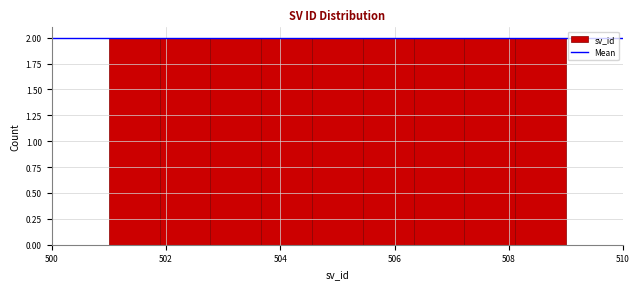

How tall is the bar that spans 506.4 to 507.2 on the x-axis? Neither the bar edges nor the heights are printed on the chart, so give them approximately, as read against the axes.

2